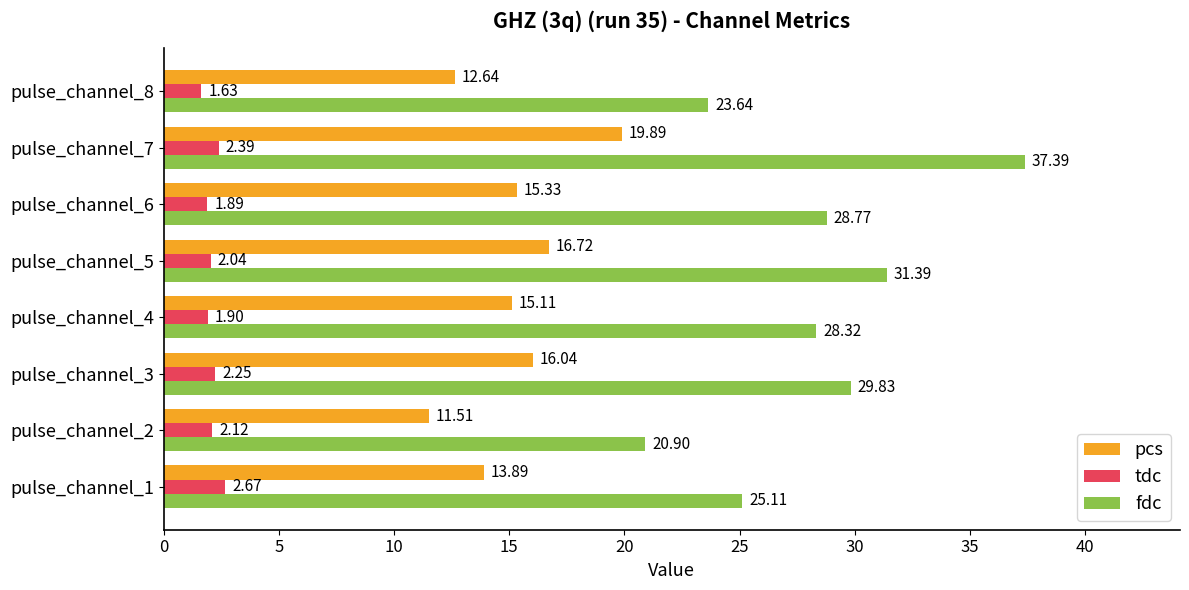

What is the difference between the maximum and minimum values in the pcs series?

8.4